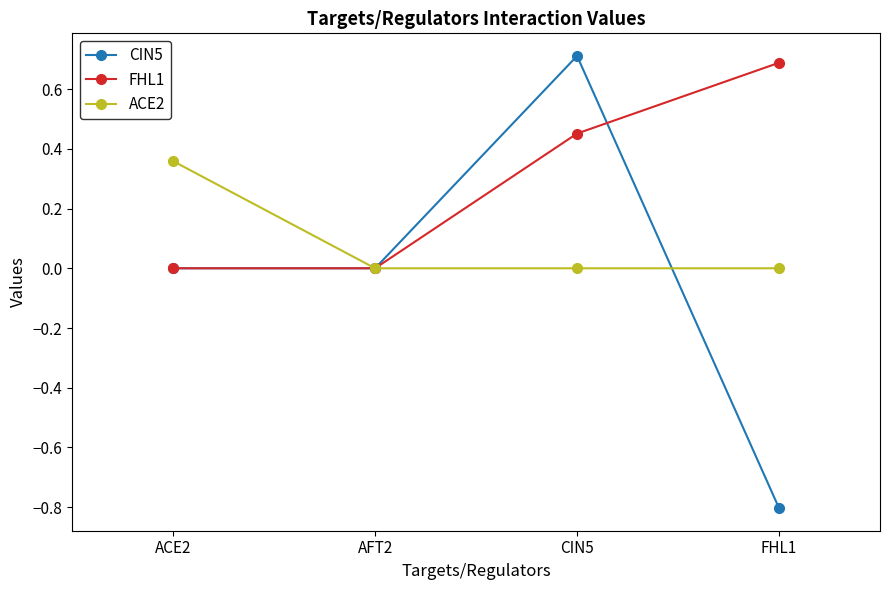

What is the maximum value for FHL1?

0.7